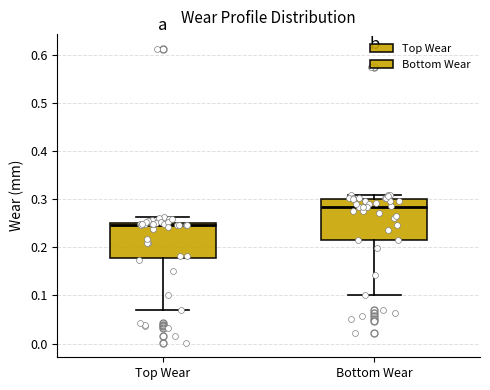

Reading left to right, transcribe this box plot: for each box, give where its median line is, the range the box spans, and where its two whiskers end, as read against the y-axis. The values are not printed on the chart, so give them approximately, as read against the axis.

Top Wear: median 0.25 (just below the box's upper edge), box 0.18 to 0.25, whiskers 0.07 to 0.26
Bottom Wear: median 0.29, box 0.22 to 0.30, whiskers 0.10 to 0.31